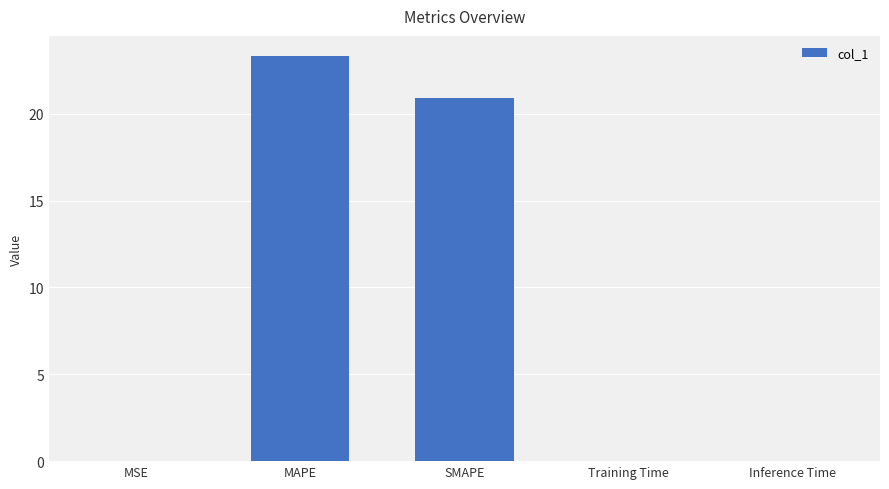

True or false: the data shows 4.3 at SMAPE.

False